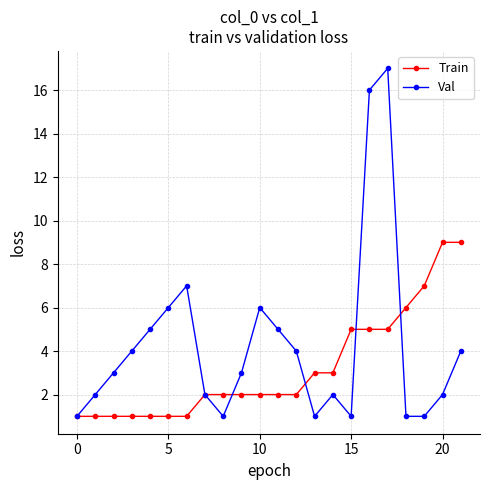

What is the sum of all Train values?

71